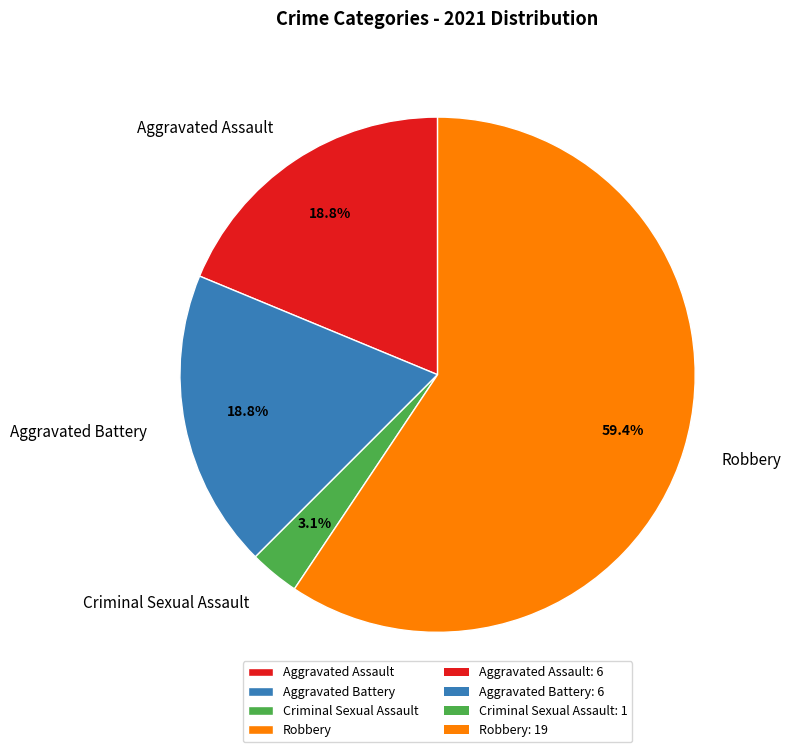

What is the ratio of the value at Aggravated Assault to the value at Aggravated Battery?

1.0